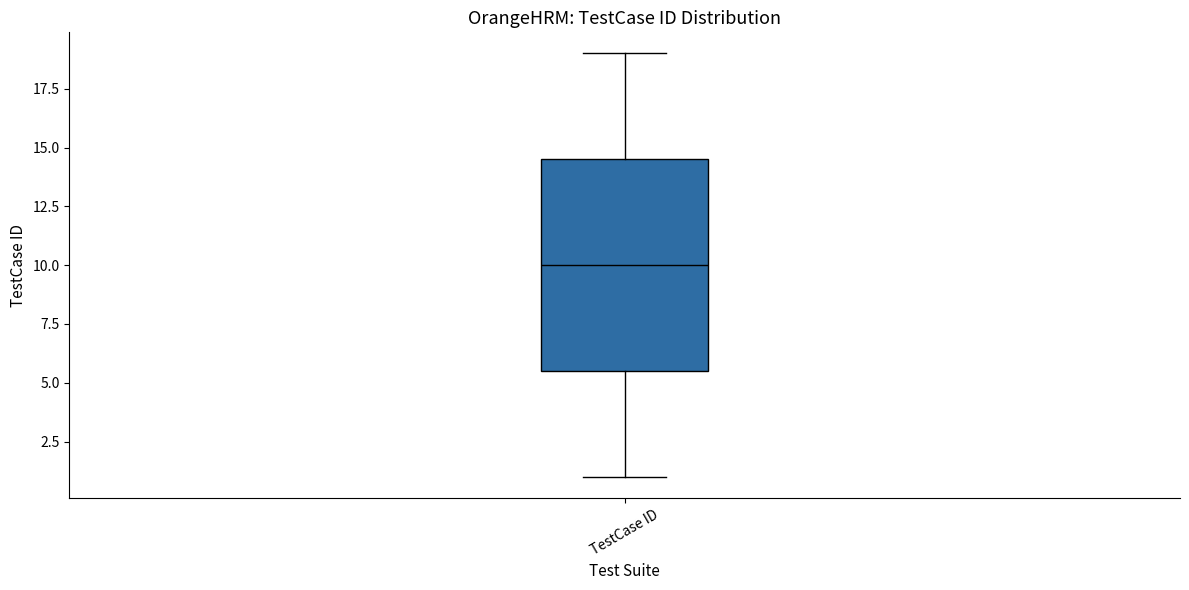

Read this box plot against the y-axis: the position of the median line, the range covered by the box, and the ends of both whiskers. The values are not printed on the chart, so give them approximately, as read against the axis.

median 10.0, box 5.5 to 14.5, whiskers 1.0 to 19.0